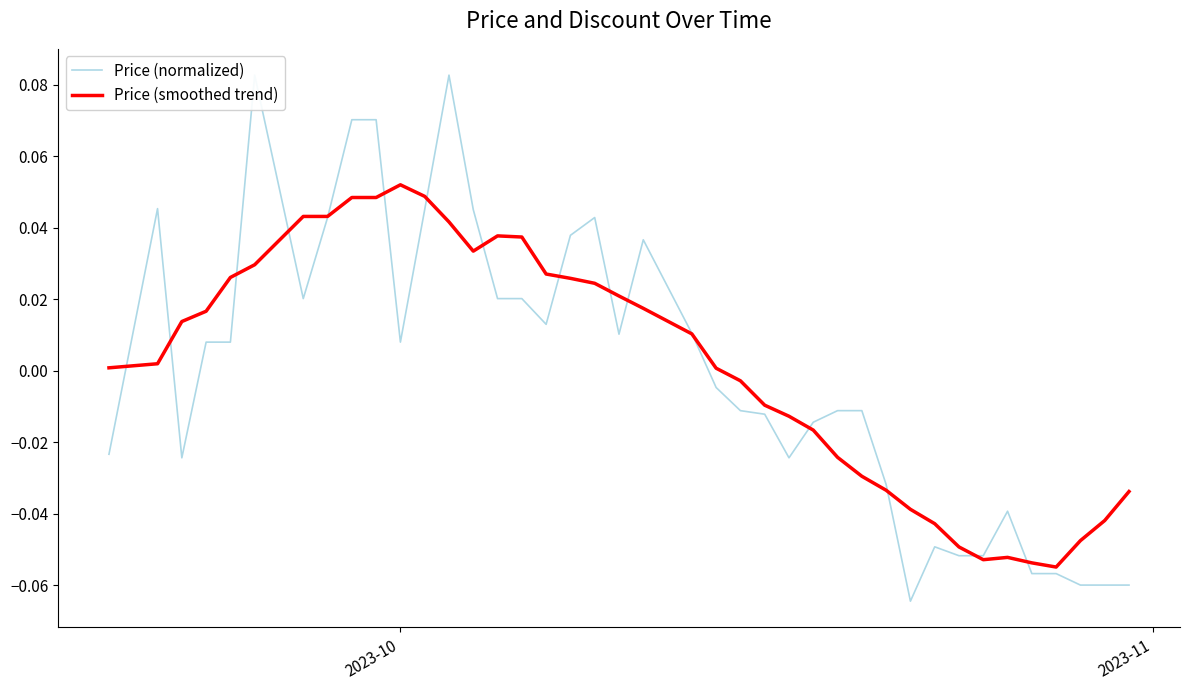

What is the maximum value shown in the chart?

0.1